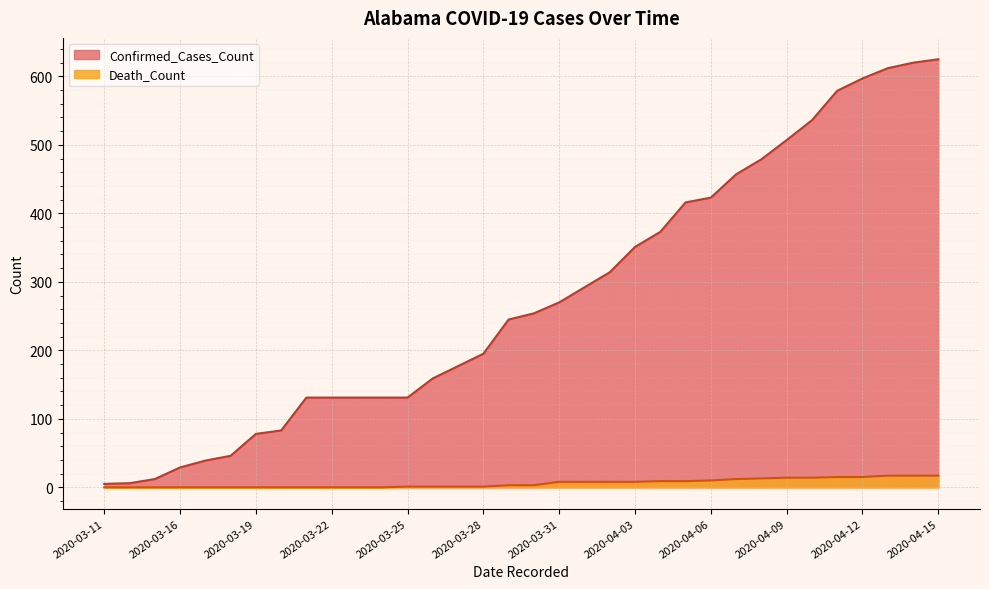

True or false: Death_Count and Confirmed_Cases_Count cross at least once.

False